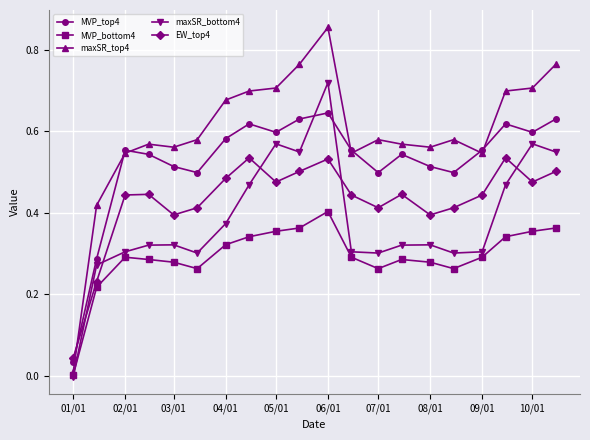

In MVP_top4, how many points are lower than both neighbors (excluding endpoints)?

5